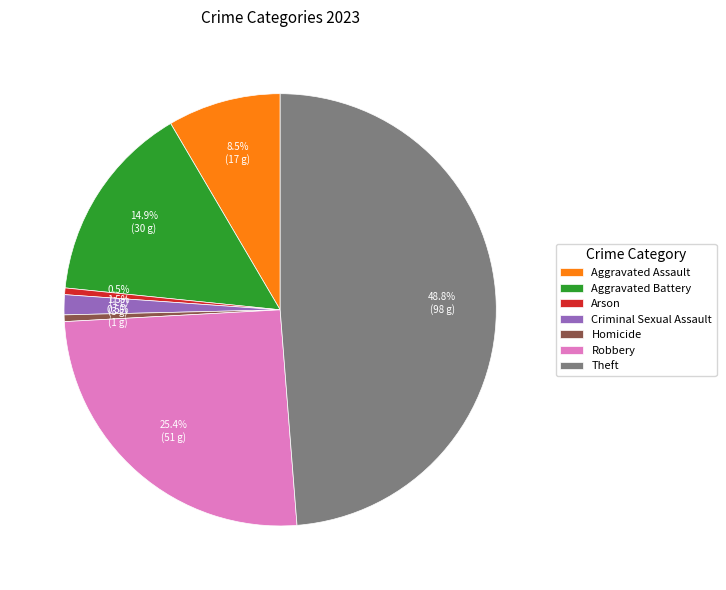

Which slice is the largest?

Theft